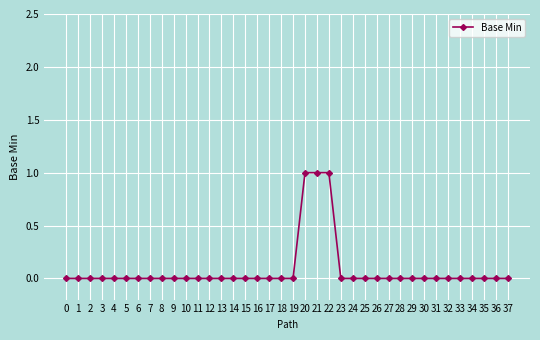

The value at 20 is 0. True or false?

False